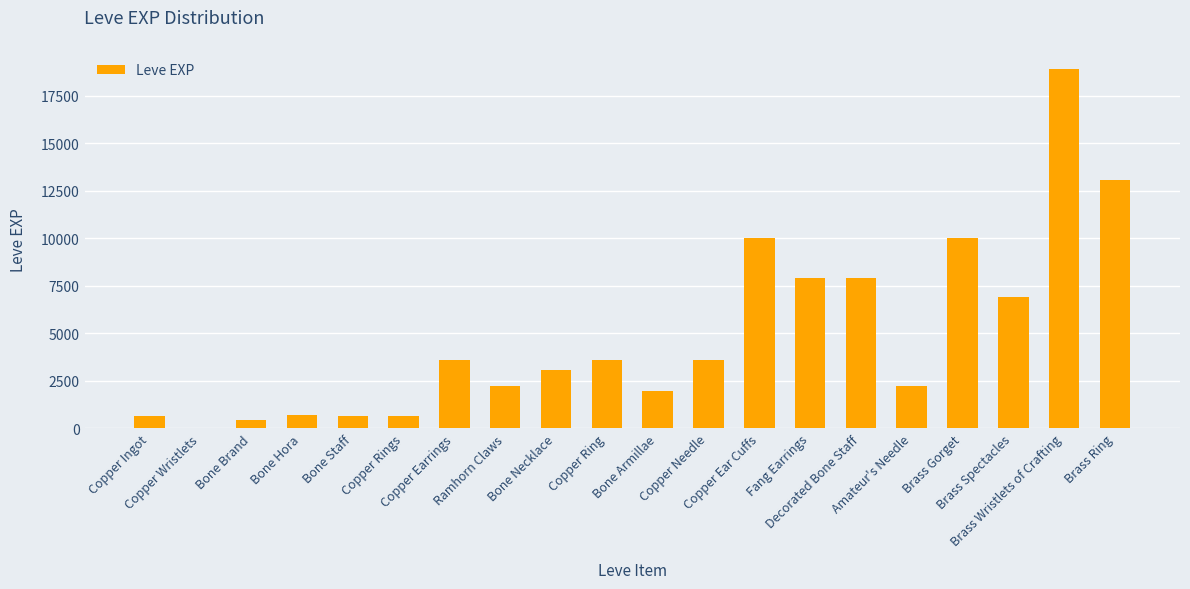

What is the average value?

4896